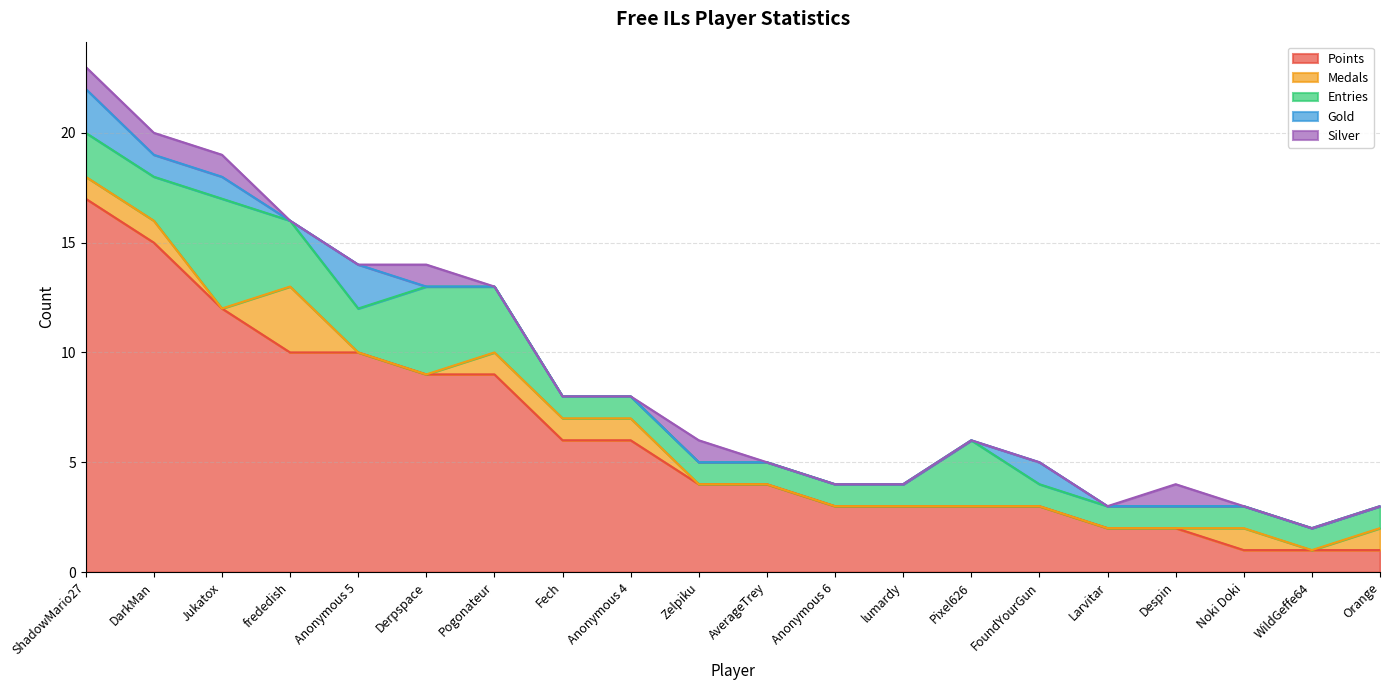

Which category has the highest value in the Entries series?

Jukatox